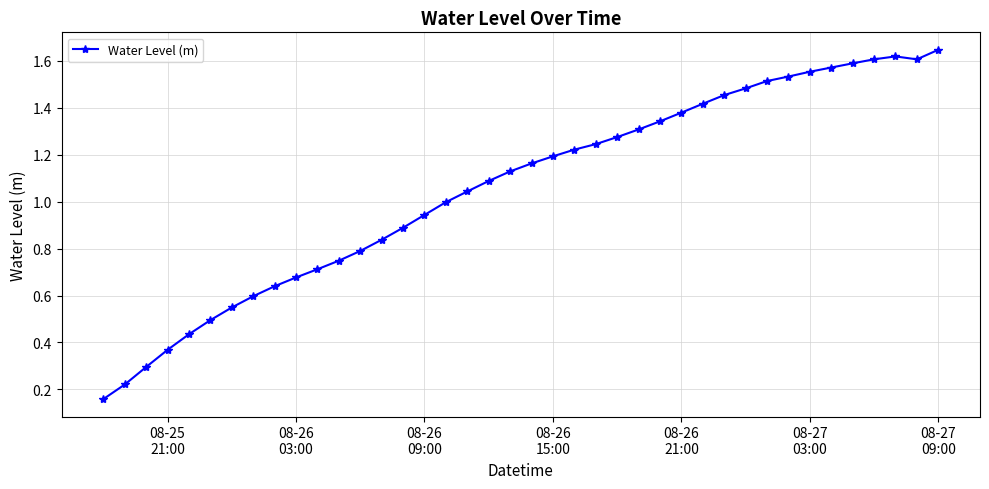

How many series are shown in this chart?

1